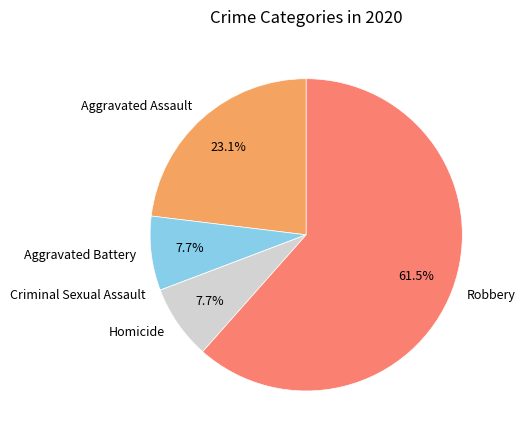

Is Robbery the majority of the pie?

Yes